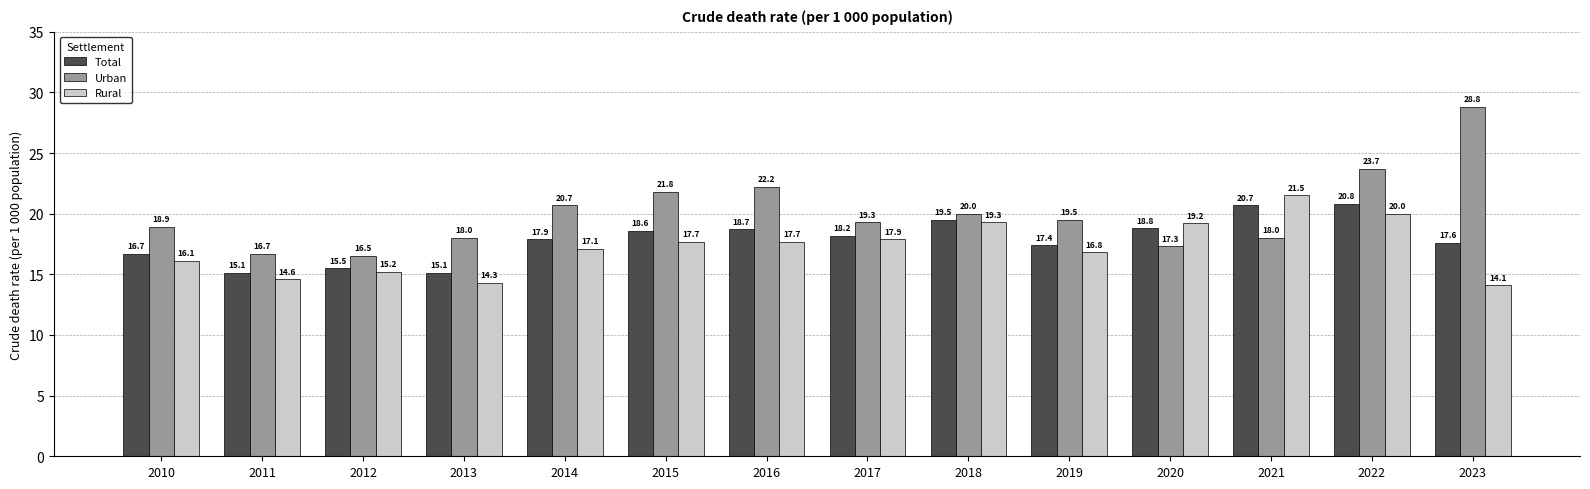

At how many categories does at least one series exceed 14?

14